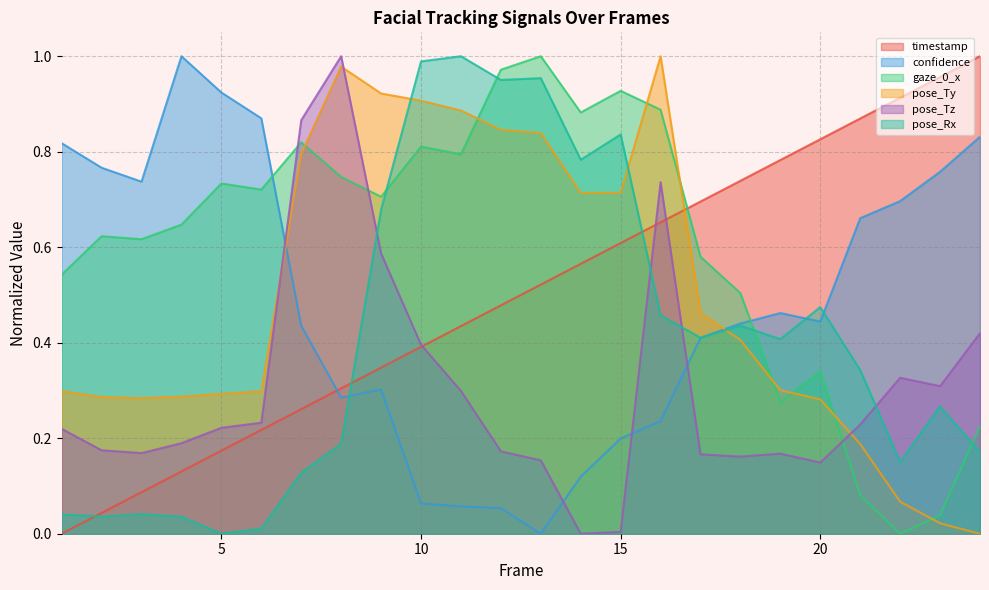

How many intersections are there between pose_Rx and pose_Tz?

4